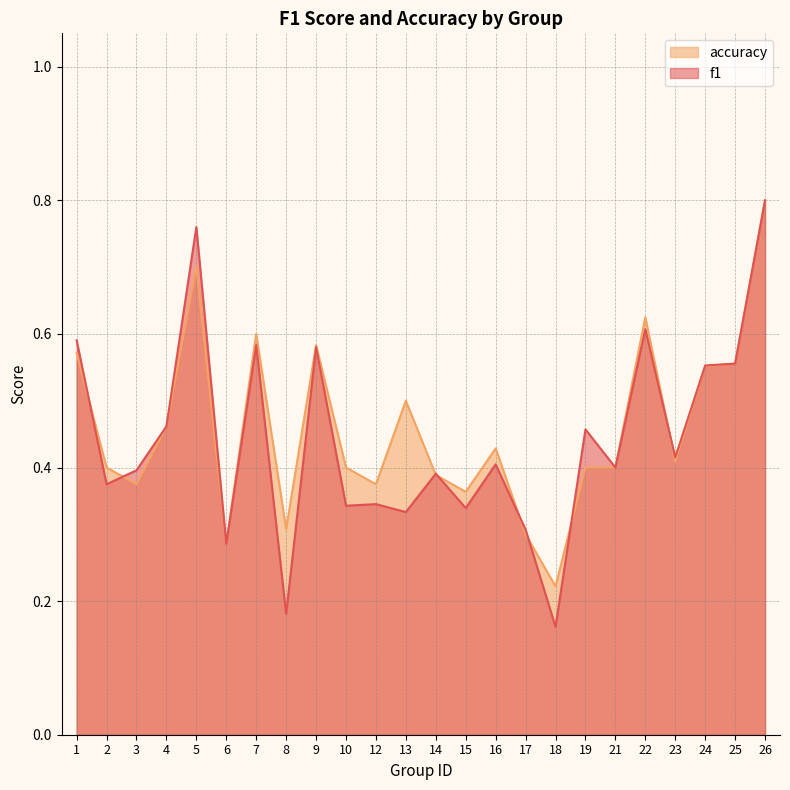

True or false: f1 has more than 0 points higher than both neighbors.

True